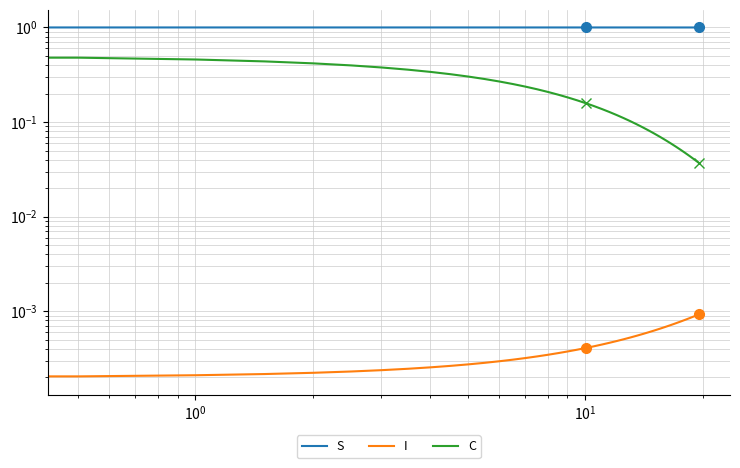

Which series has the largest total across all categories?

S